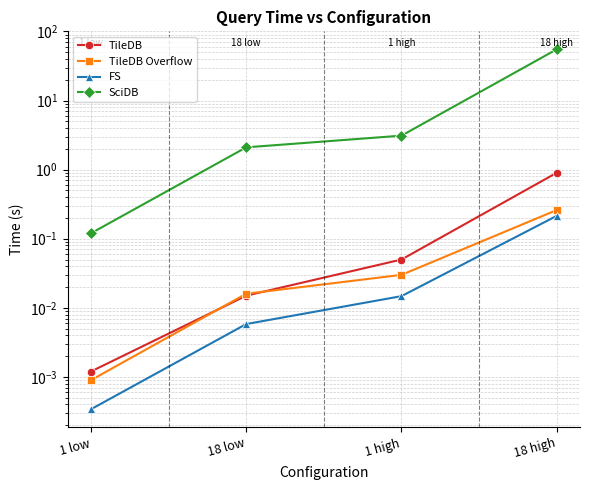

True or false: SciDB has a value of 1.6 at 1 high.

False